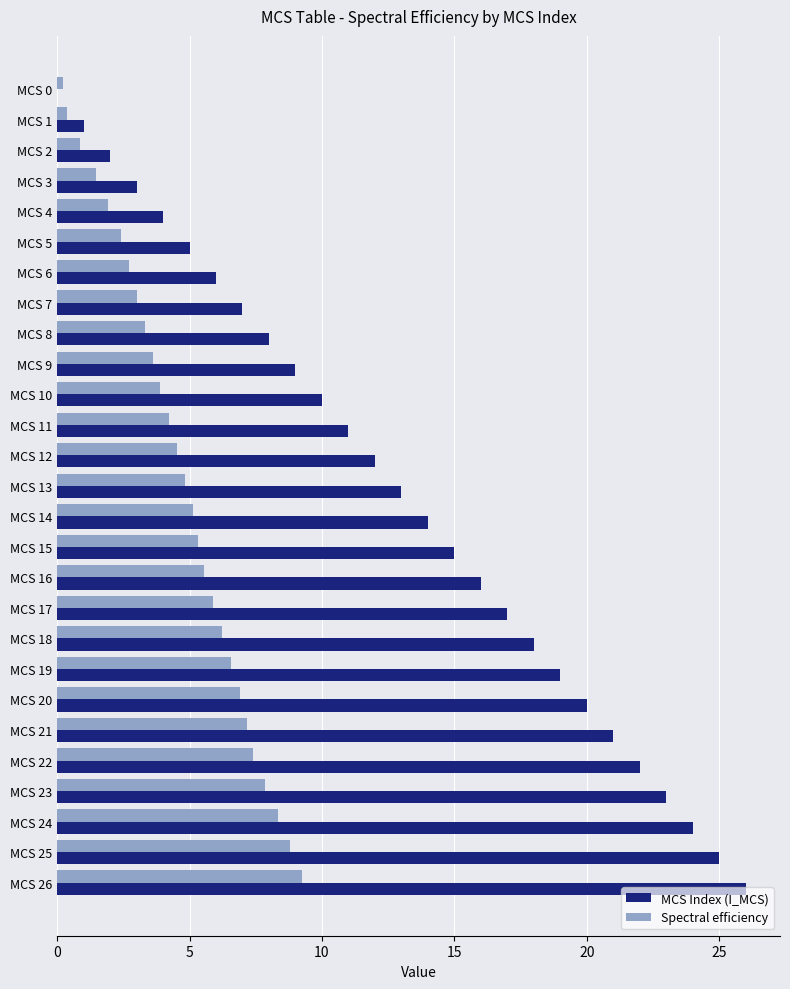

Where is MCS Index (I_MCS) nearest to the value 13?

MCS 13